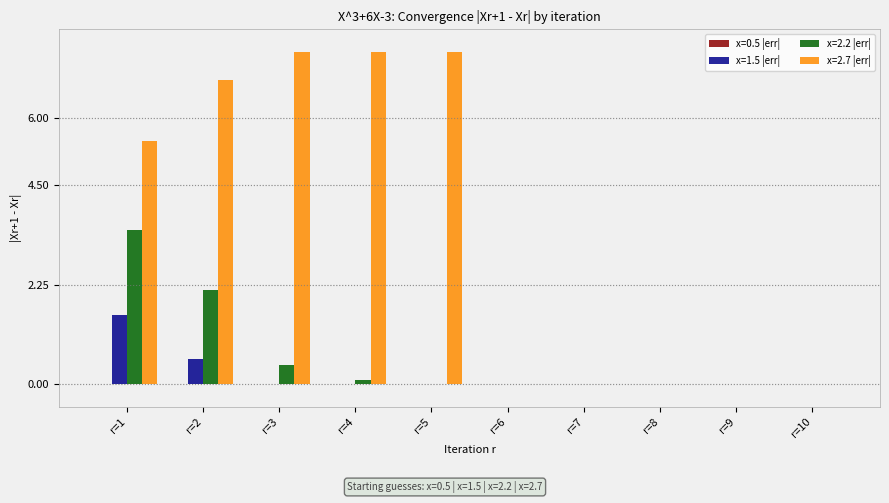

The x=2.7 |err| series shows 0.0 at r=10. True or false?

True